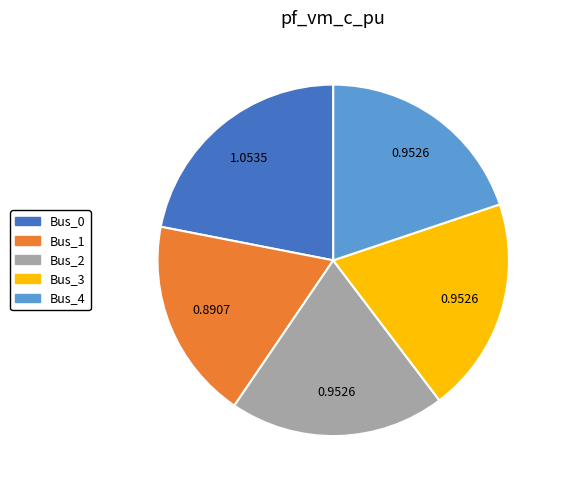

How many slices are in this pie chart?

5